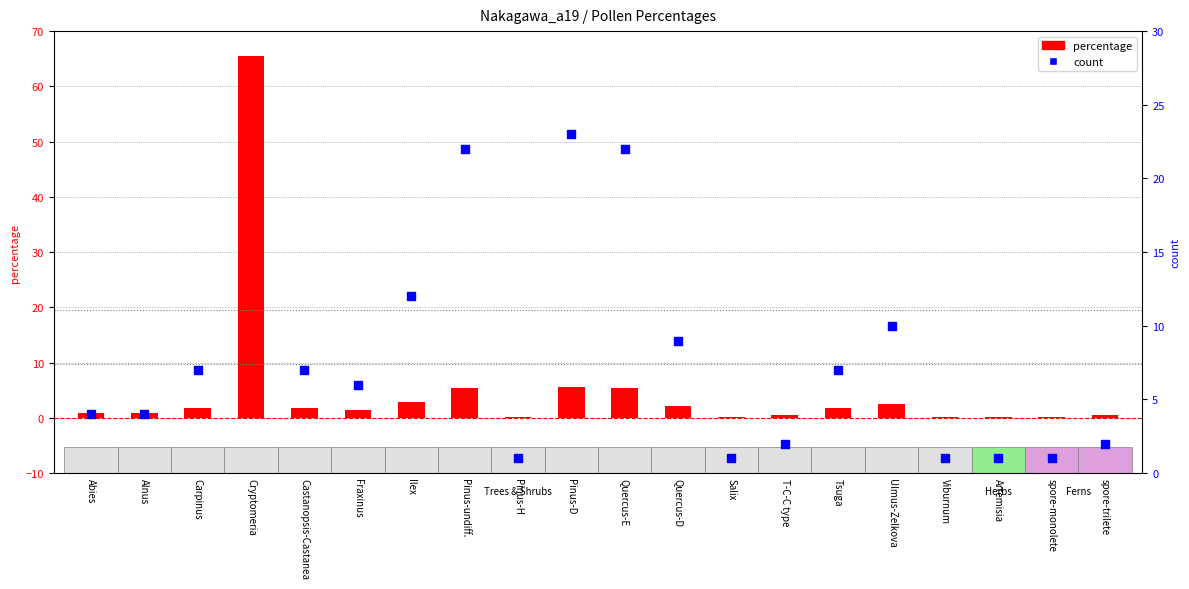

Is the value of percentage at Artemisia greater than the value of count at spore-monolete?

No